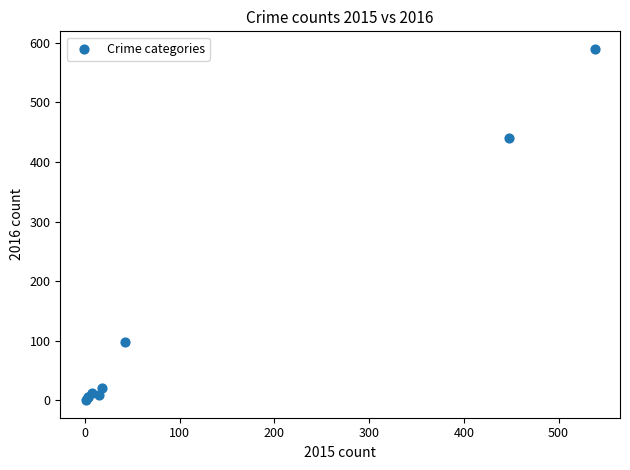

What Y value in the scatter plot is closest to 295?

441